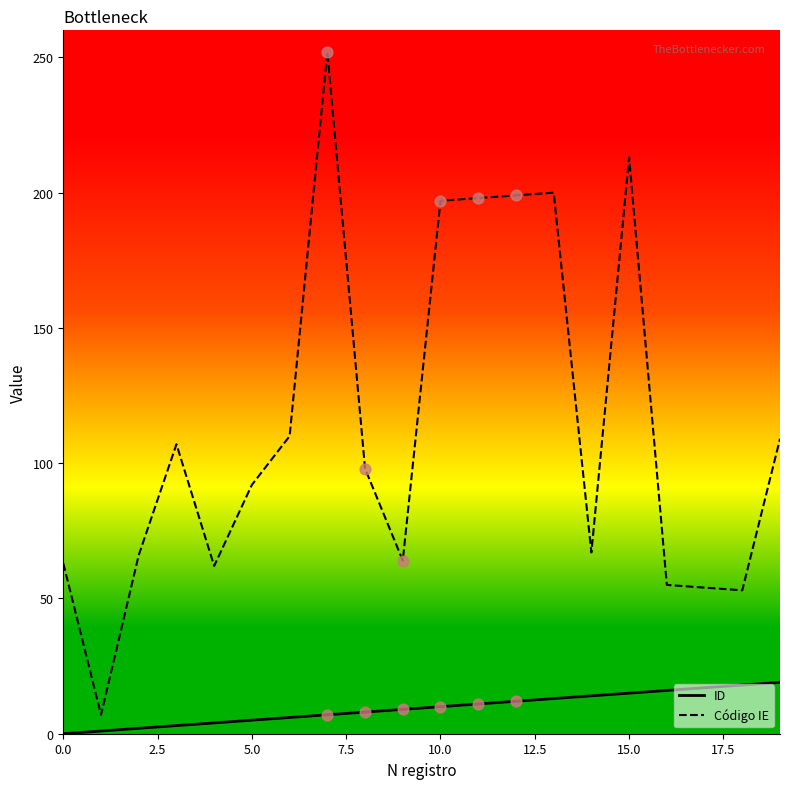

Which series has the largest total across all categories?

Código IE